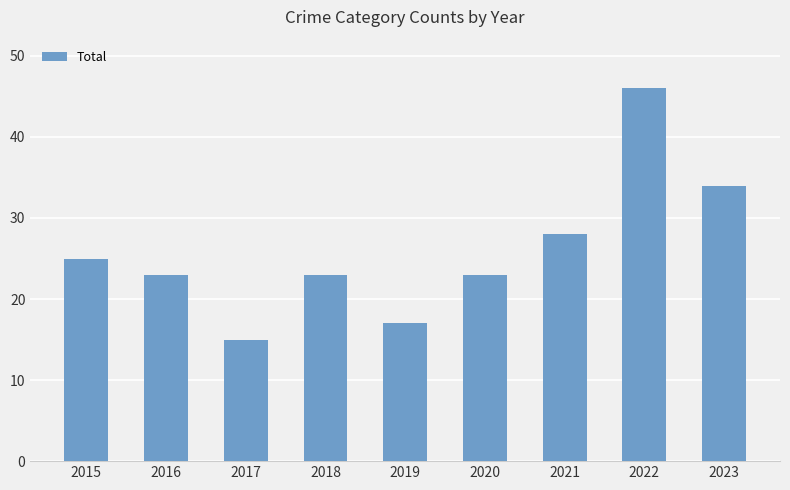

Are the bars grouped side by side (vs. stacked)?

No